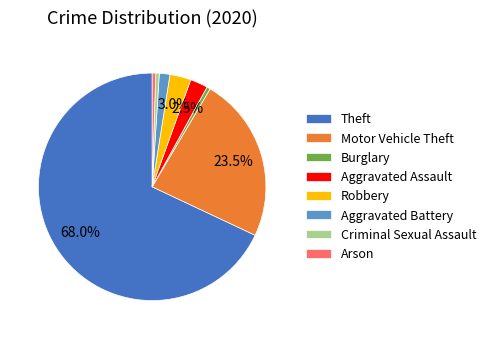

How many segments does this pie chart have?

8